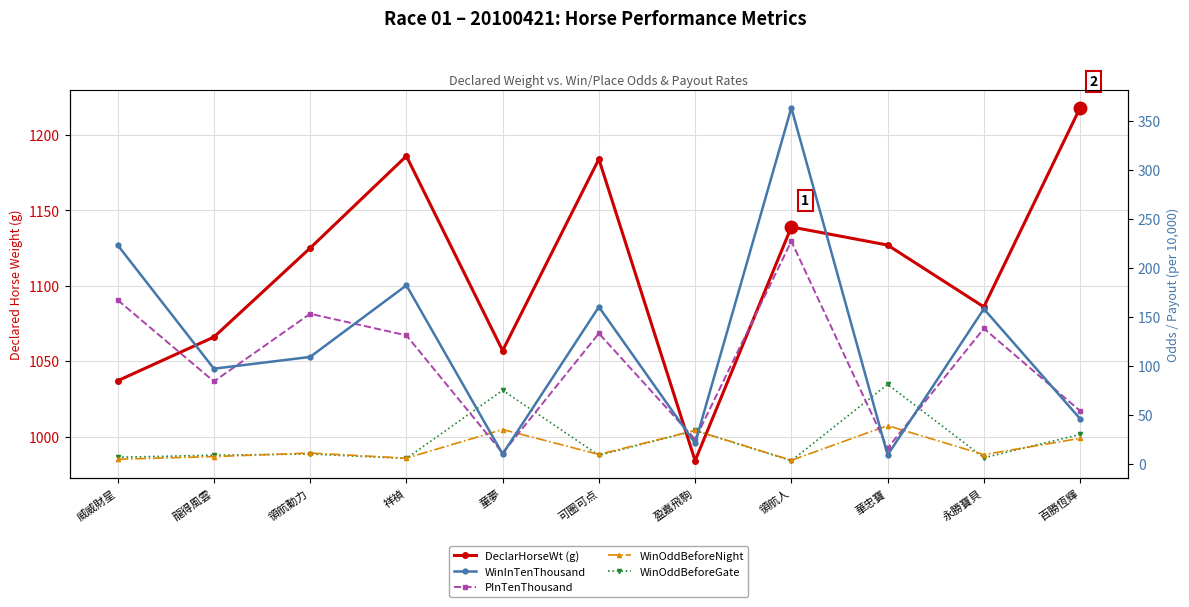

How many lines are shown in the chart?

5